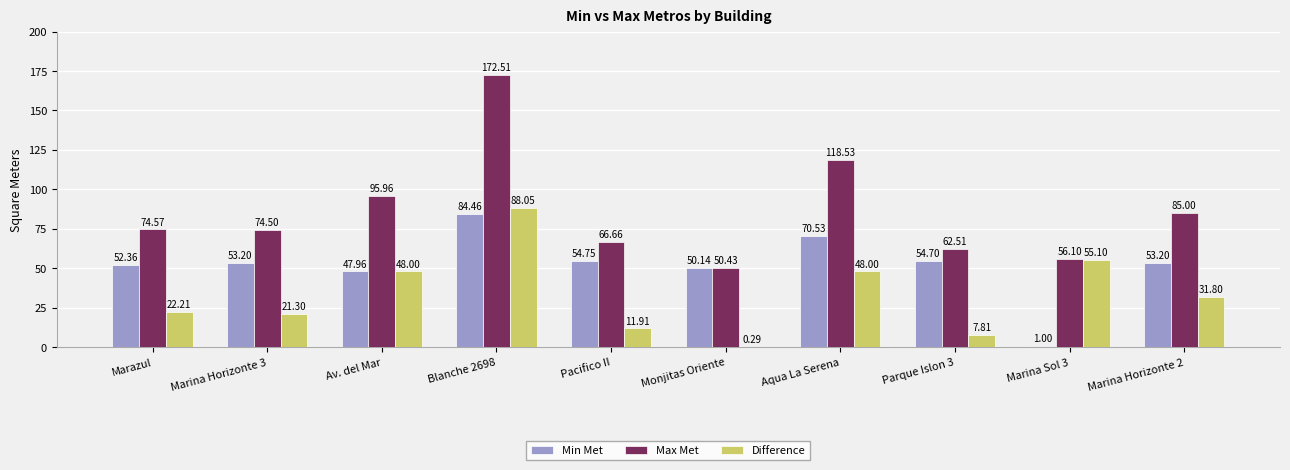

Which series changed the most between Marina Horizonte 3 and Parque Islon 3?

Difference